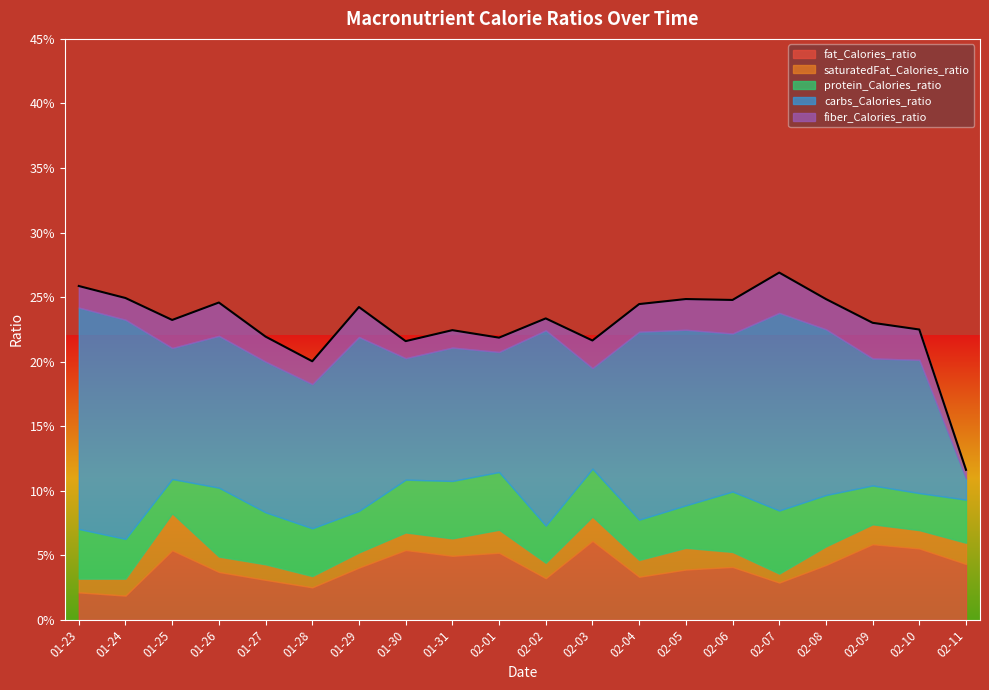

Which label corresponds to the largest value in the chart?

2021-01-23